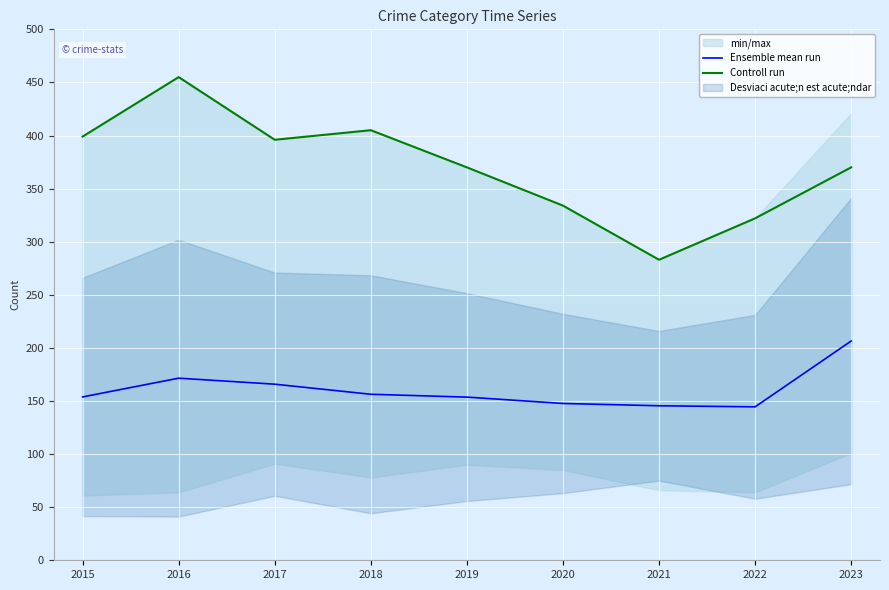

Rank the series by their maximum value, from lowest to highest.

Ensemble mean run, Controll run